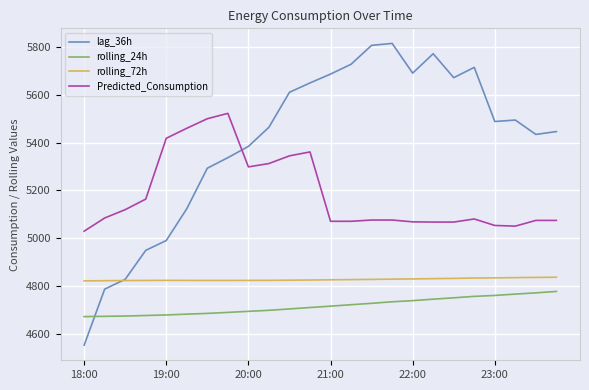

Which series has the largest total across all categories?

lag_36h